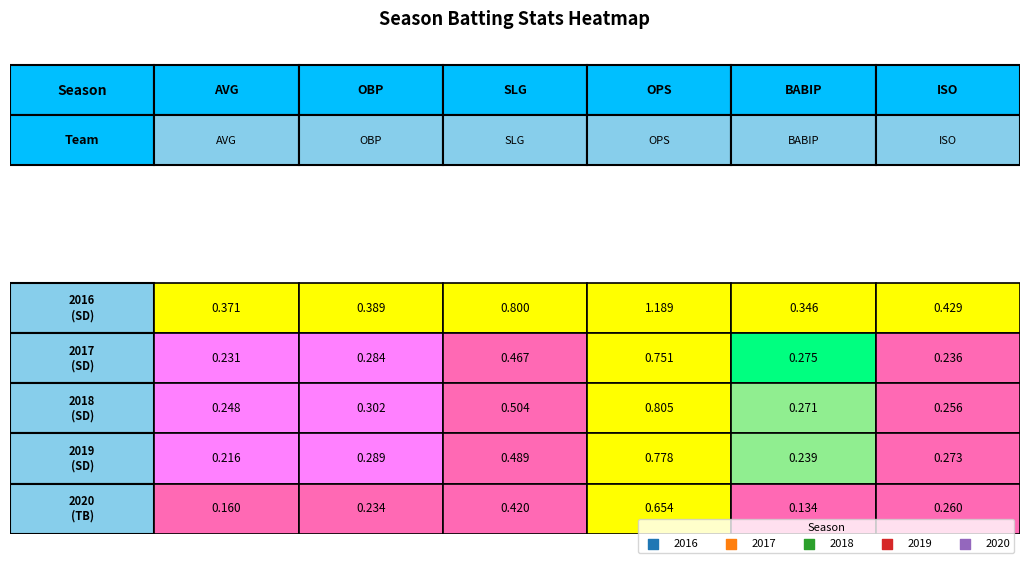

How many 2020 values are between 0 and 1?

6